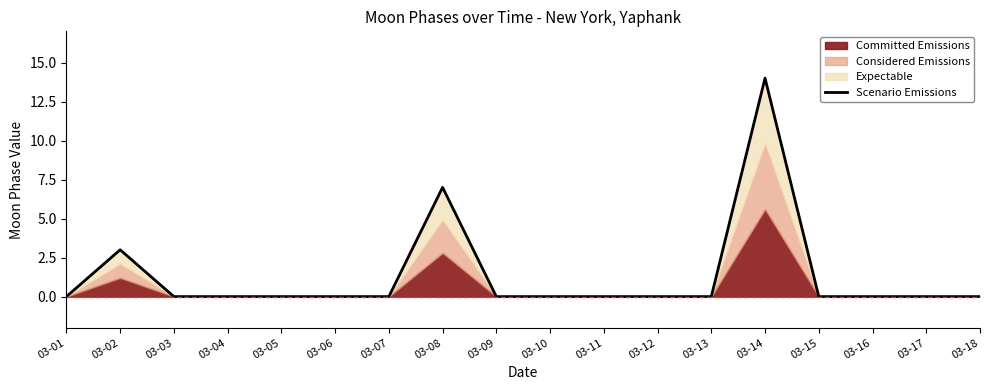

Rank the categories by value from highest to lowest.

03-14, 03-08, 03-02, 03-01, 03-03, 03-04, 03-05, 03-06, 03-07, 03-09, 03-10, 03-11, 03-12, 03-13, 03-15, 03-16, 03-17, 03-18